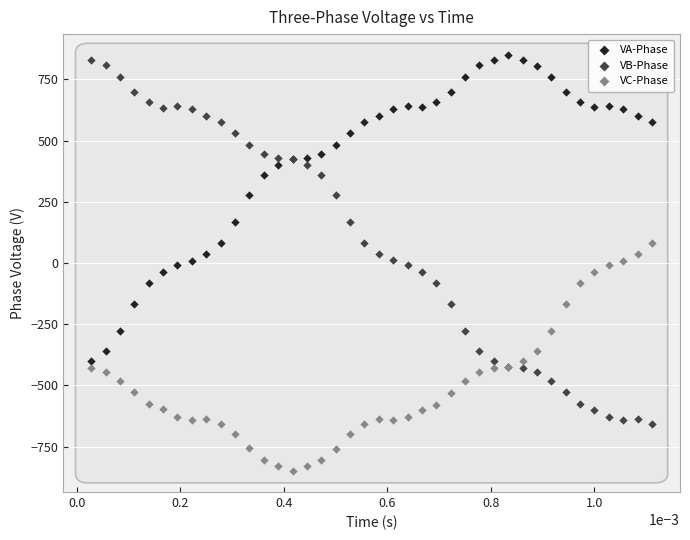

Which series has the widest spread of Y values?

VB-Phase